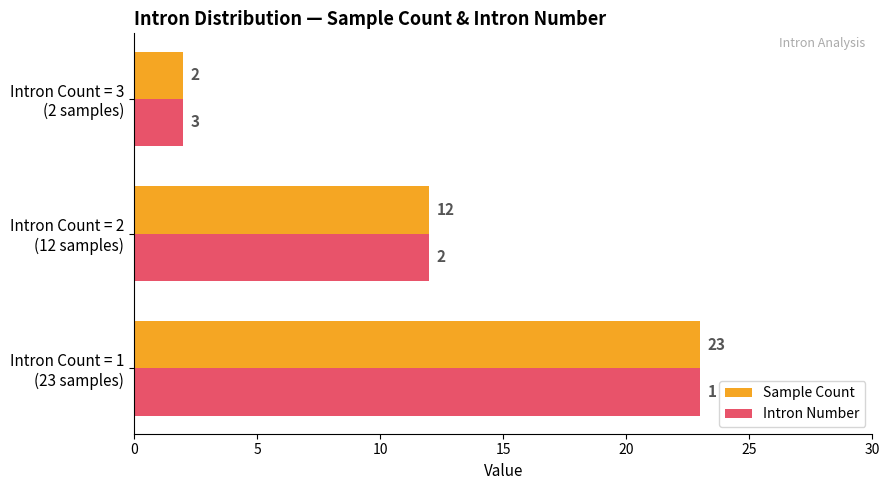

List the labels in order of Sample Count value, largest first.

Intron Count = 1
(23 samples), Intron Count = 2
(12 samples), Intron Count = 3
(2 samples)